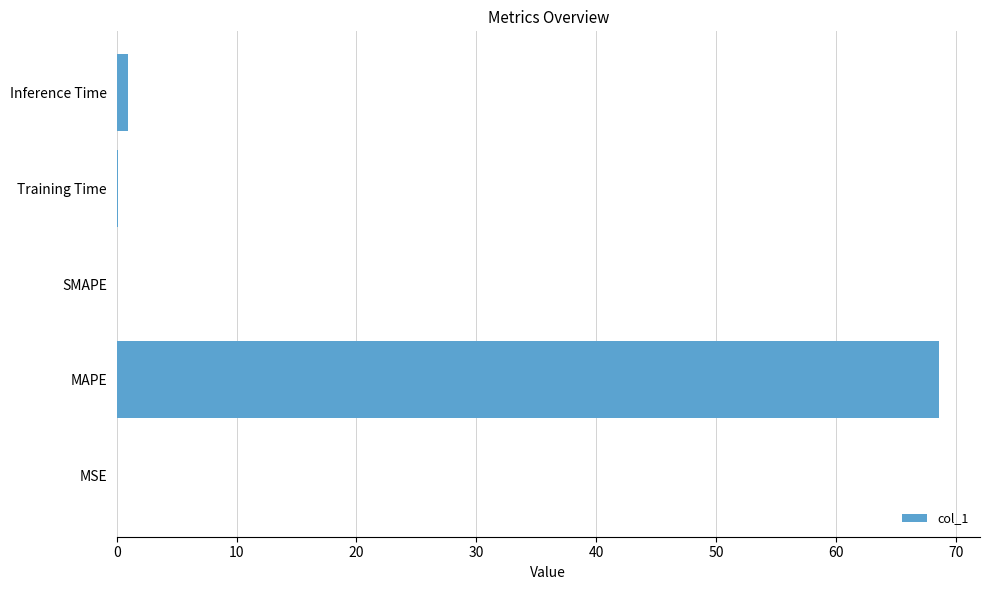

Which label corresponds to the largest value in the chart?

MAPE